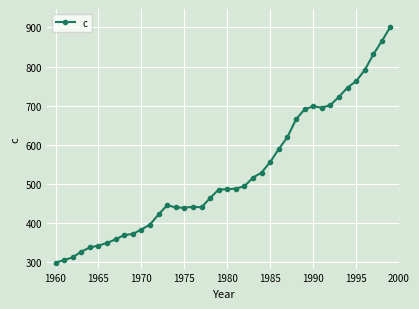

How many series are shown in this chart?

1